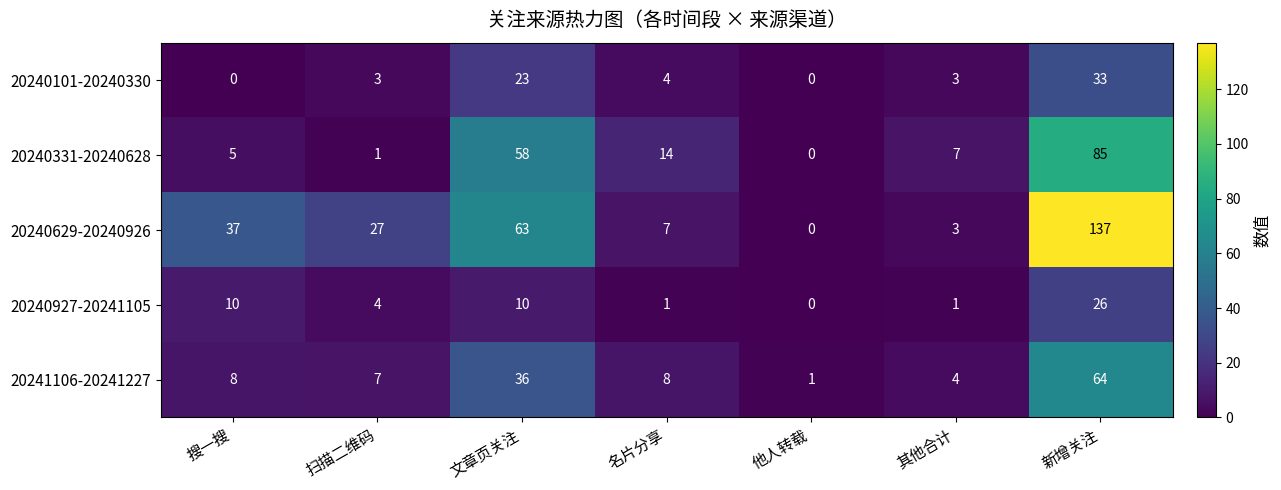

Is it true that 20241106-20241227 equals 25 at 文章页关注?

False